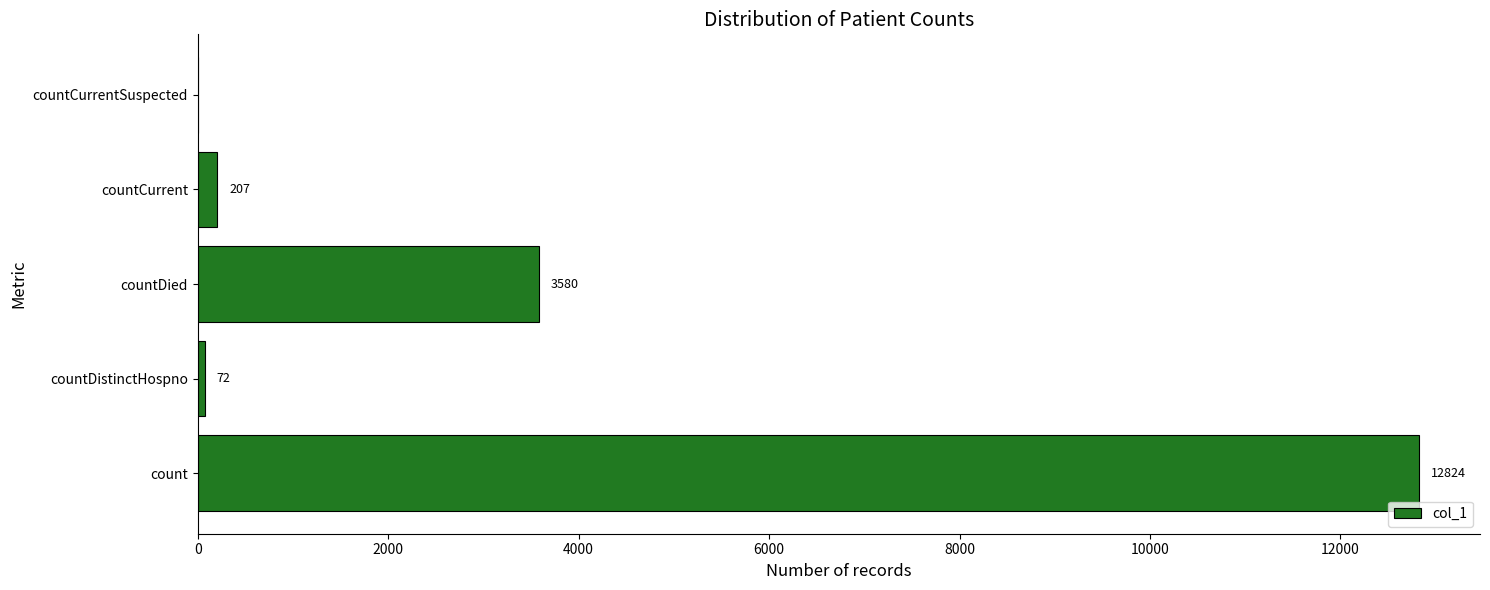

What is the change in value from countDistinctHospno to countCurrent?

+135